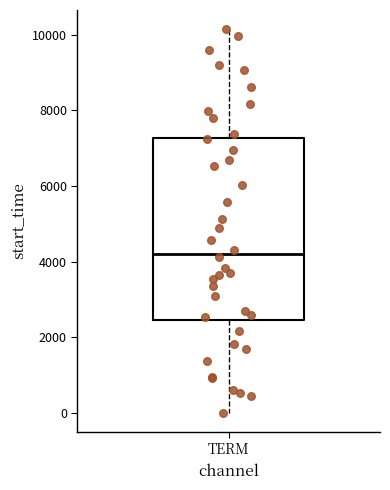

Where is the lower edge of the box for TERM on the y-axis? The values are not printed on the chart, so give them approximately, as read against the axis.

2400